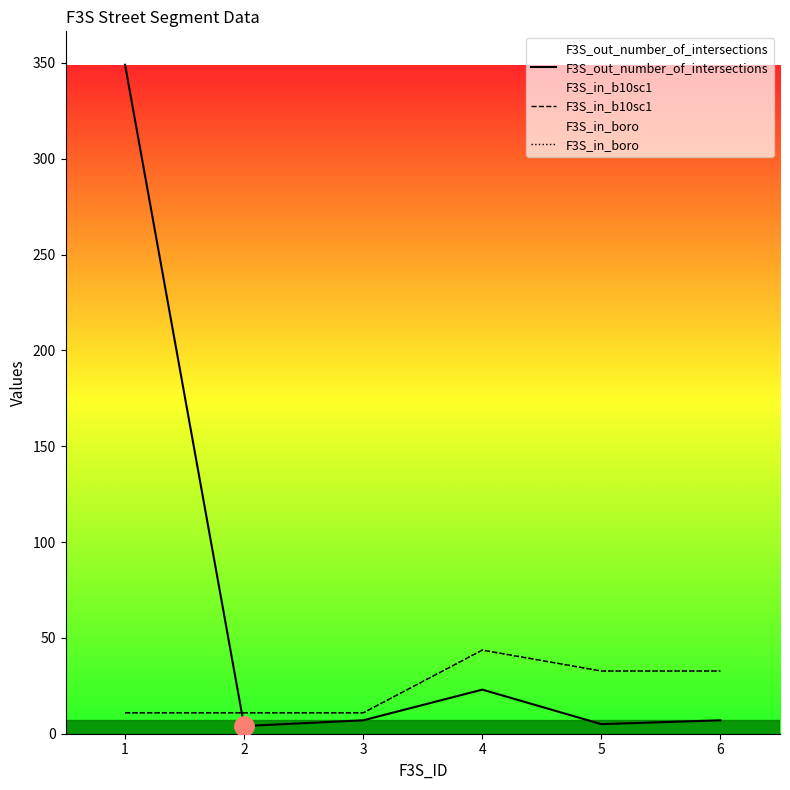

What is the sum of the F3S_in_boro values at 5 and 3?

43.6